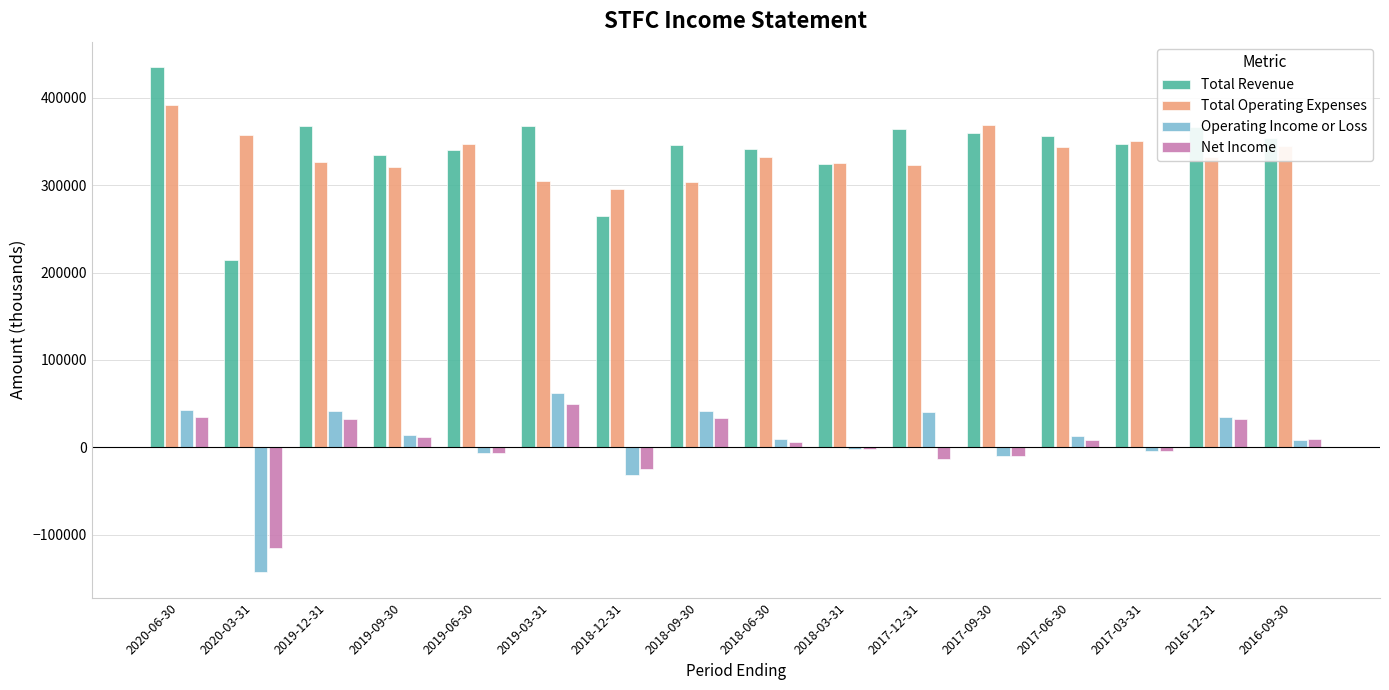

Which series has the largest range (max minus min)?

Total Revenue